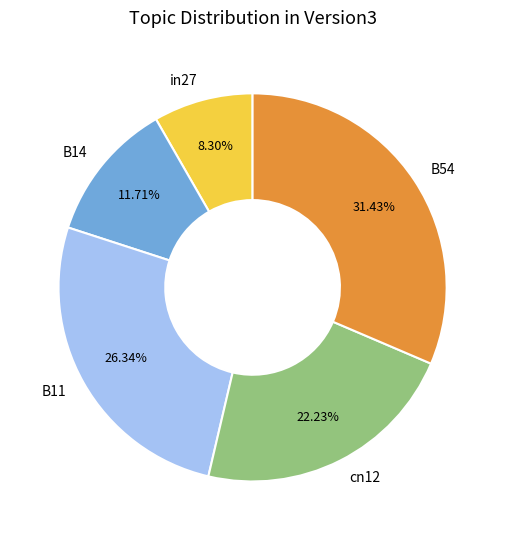

To the nearest percent, what percentage of the pie is in27?

8%